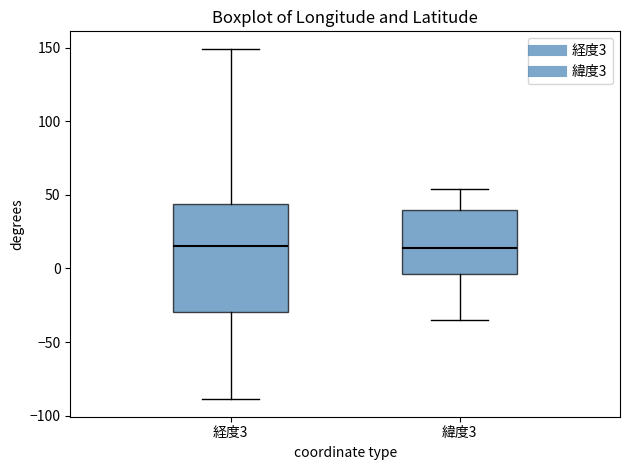

Reading left to right, read every box against the y-axis: the position of its median line, the range the box covers, and the ends of its whiskers. The values are not printed on the chart, so give them approximately, as read against the axis.

経度3: median 15, box -30 to 45, whiskers -90 to 150
緯度3: median 15, box -5 to 40, whiskers -35 to 55